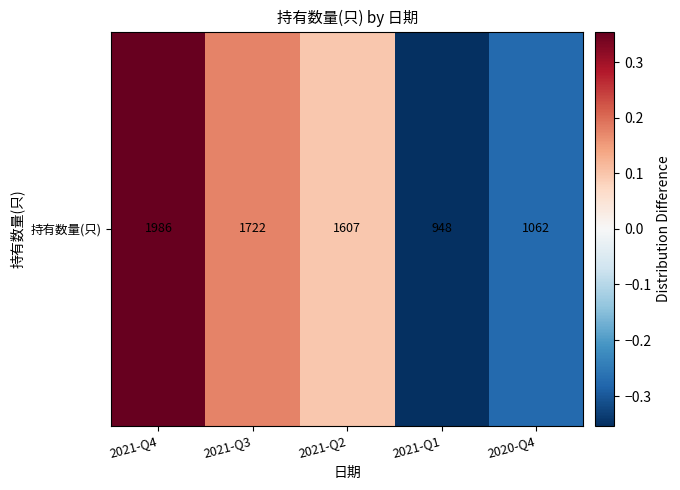

How many distinct data groups are displayed?

1